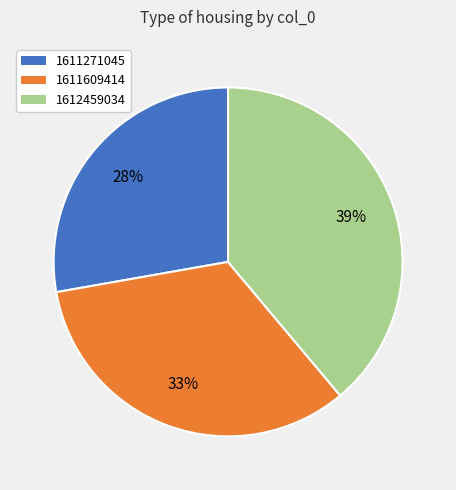

What is the smallest slice in the pie chart?

1611271045